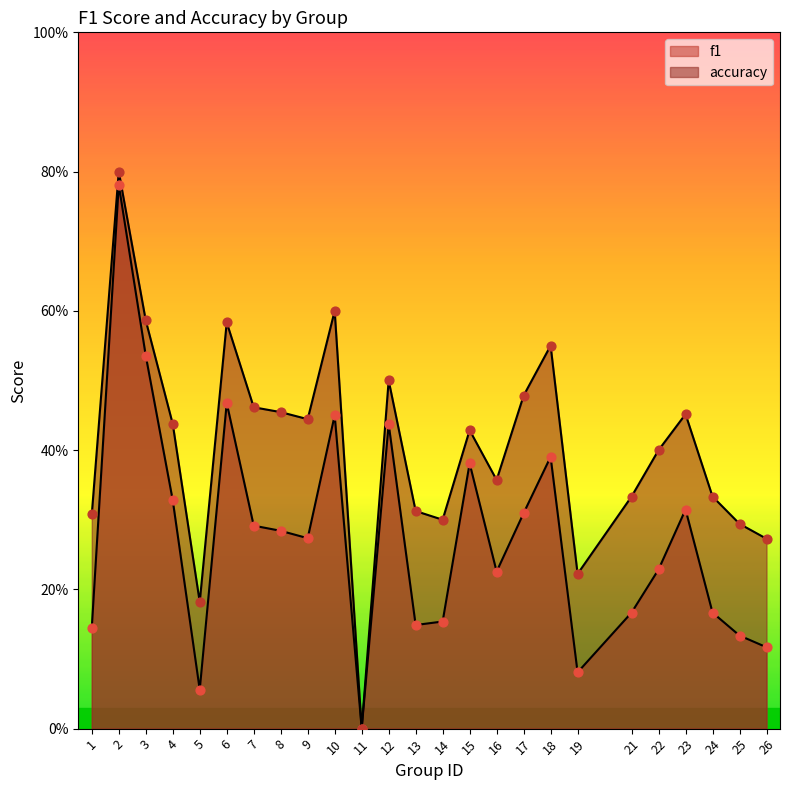

Which series reaches the minimum Y coordinate?

f1